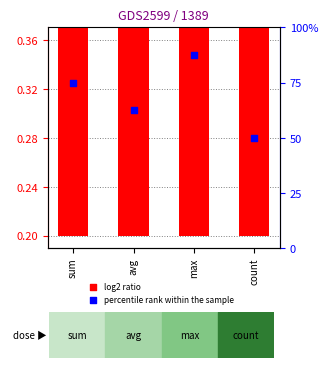

Which series has the largest Y range (max minus min)?

percentile rank within the sample